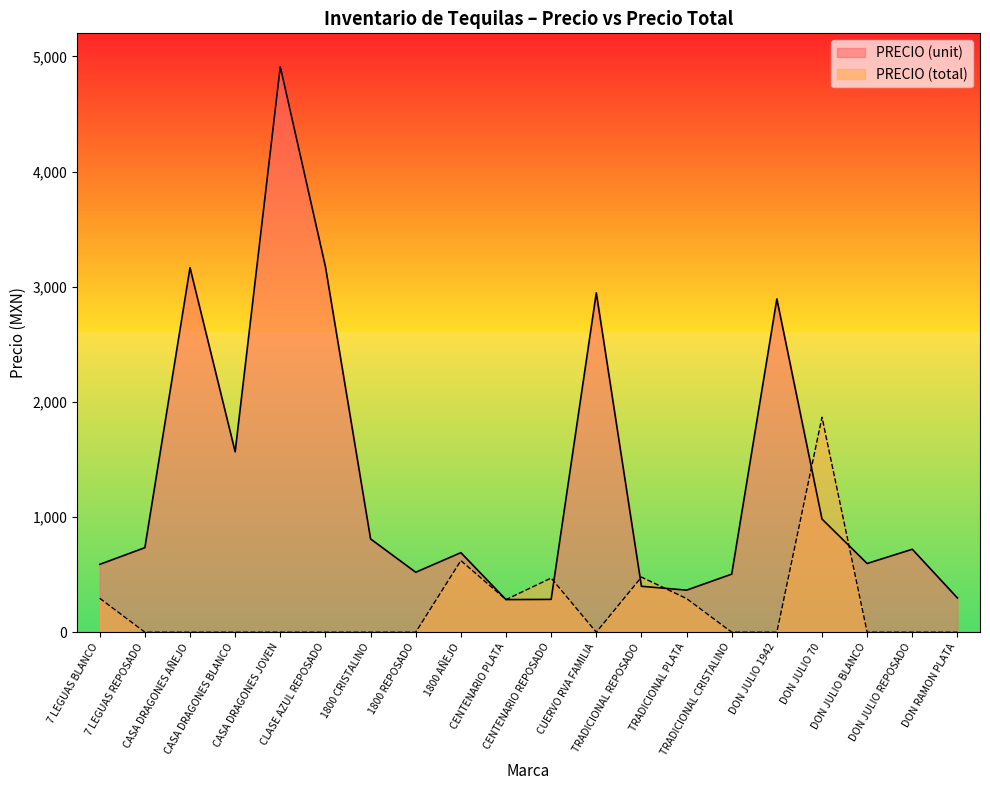

What position from the left is CUERVO RVA FAMILIA?

12